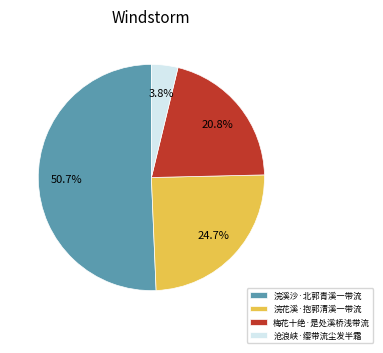

What percentage is the 浣花溪·抱郭清溪一带流 slice, to the nearest percent?

25%